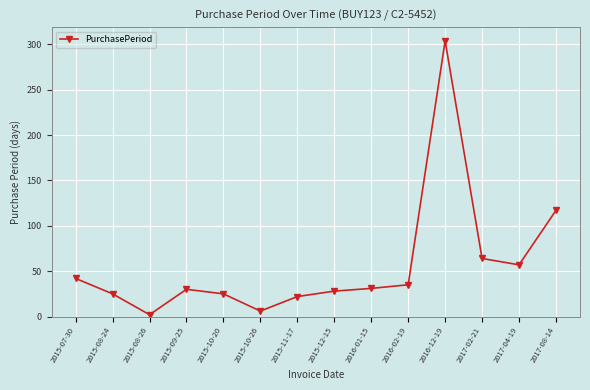

What is the greatest value displayed?

304